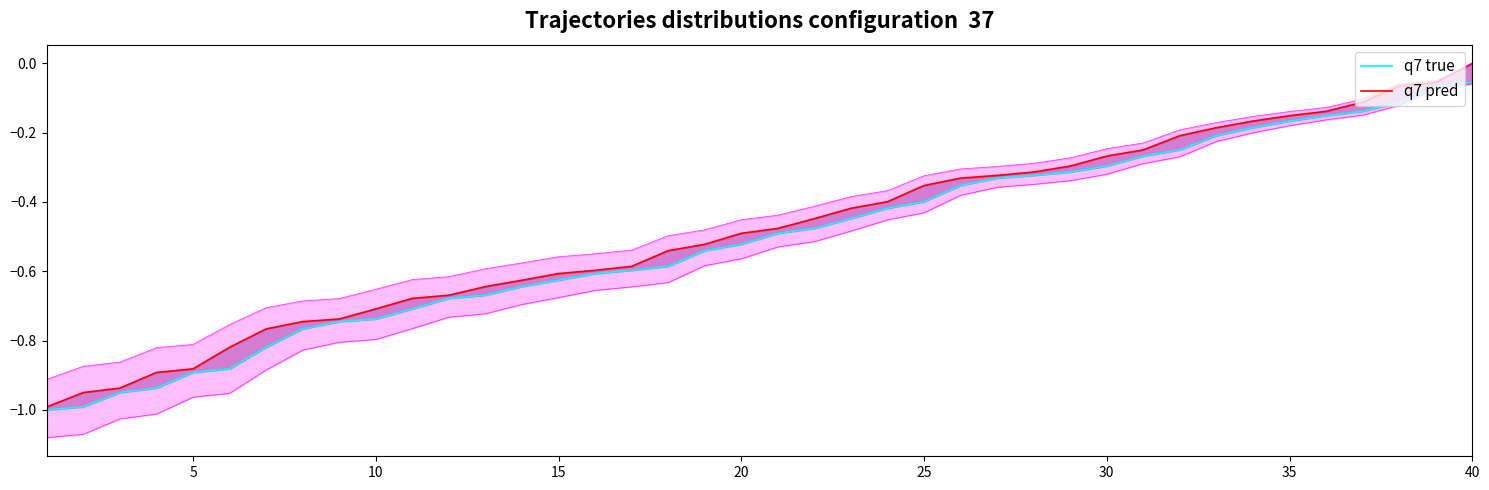

At which label is q7 true closest to 0?

40